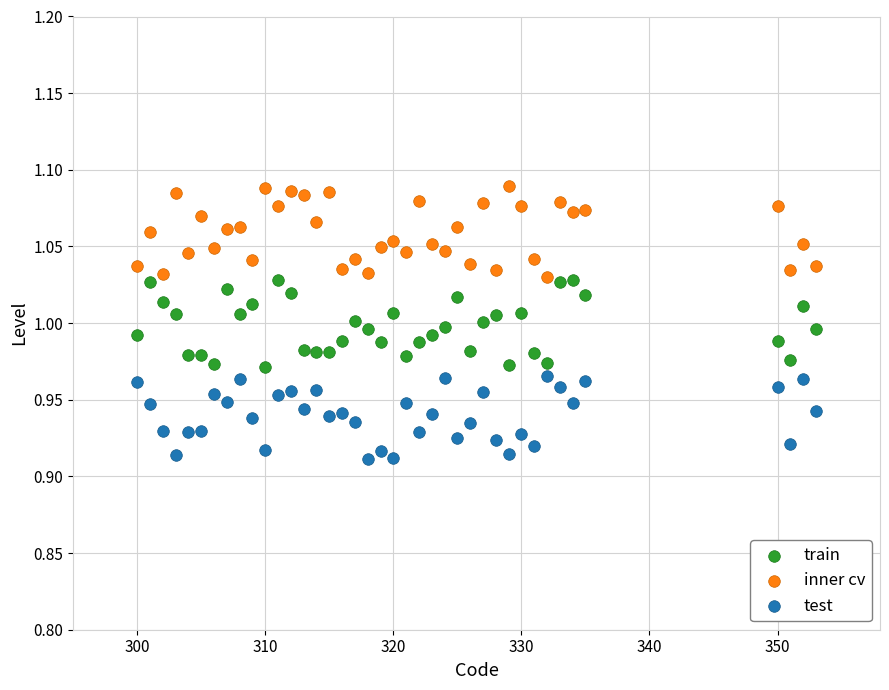

Across all data points, what is the range of X values (max minus min)?

53.0